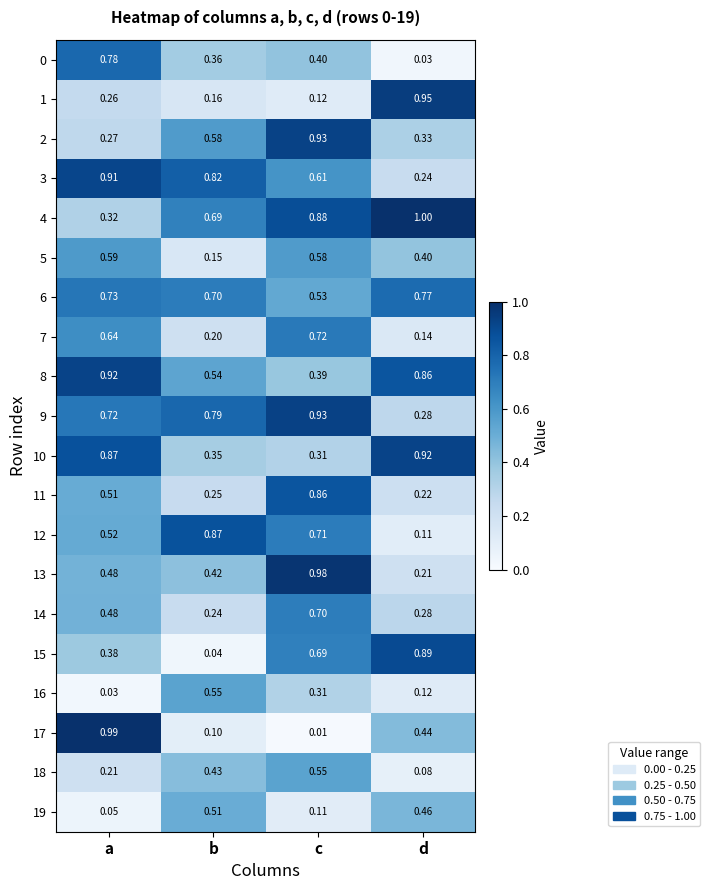

How many distinct data groups are displayed?

20